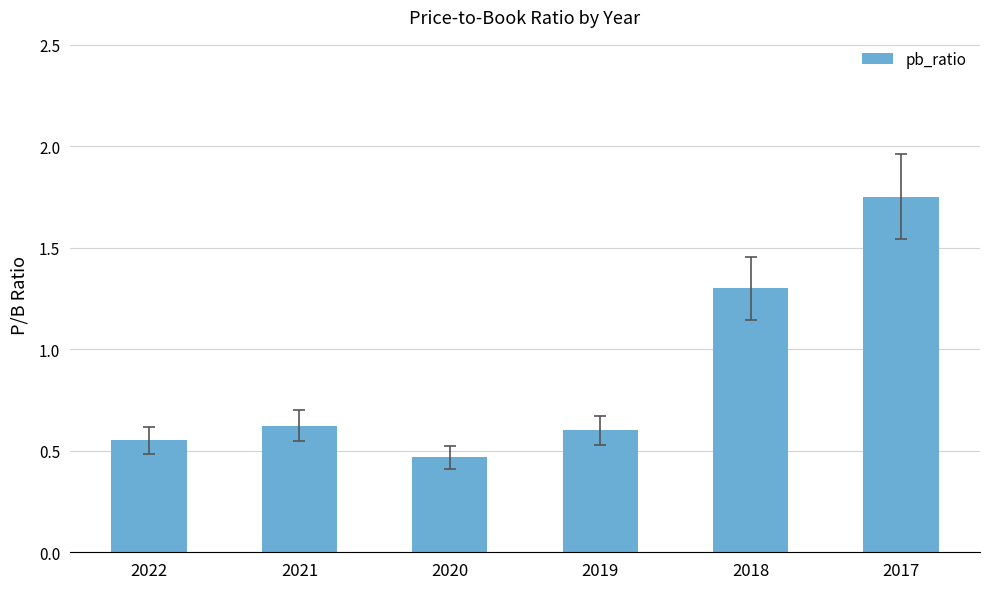

What is the value of the 5th bar from the left?

1.3